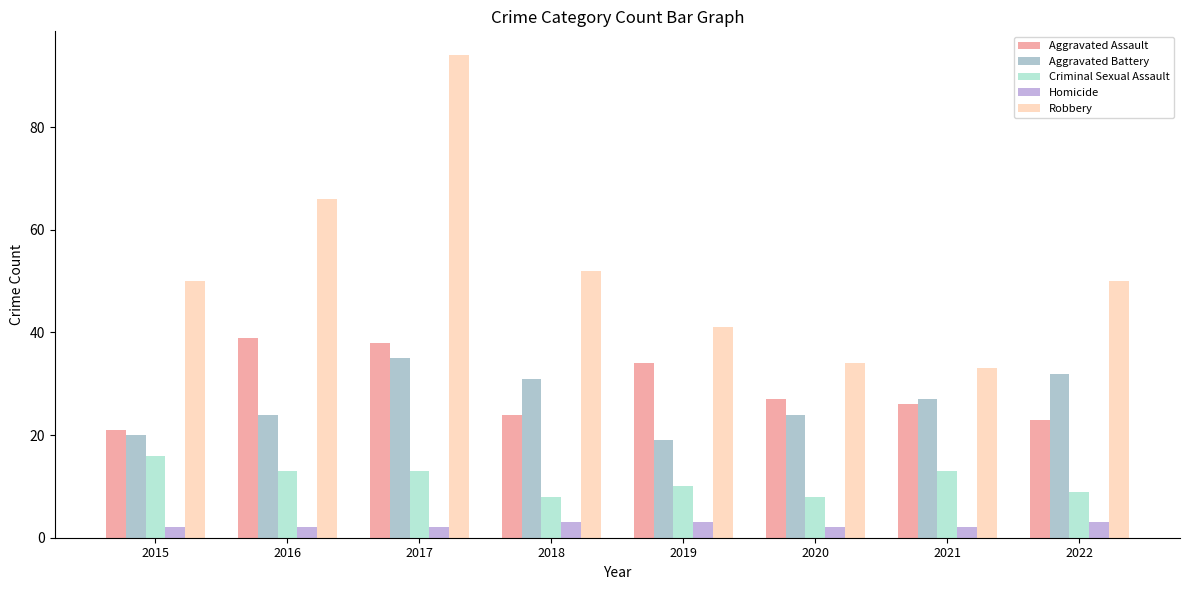

Count the number of data series in this chart.

5